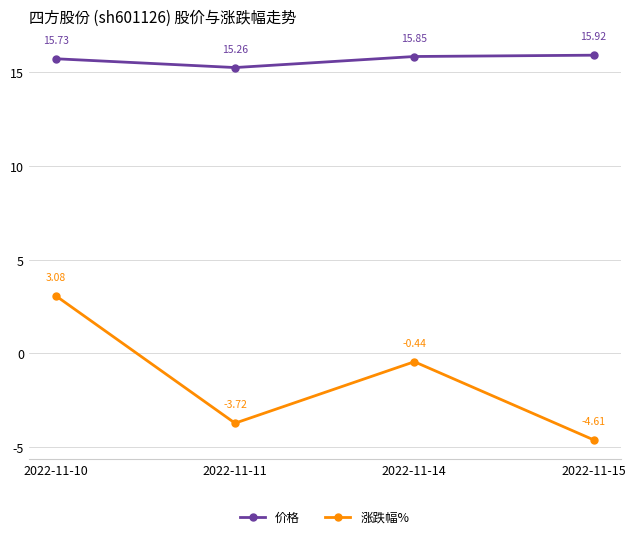

List the series in order of their peak value, lowest first.

涨跌幅%, 价格